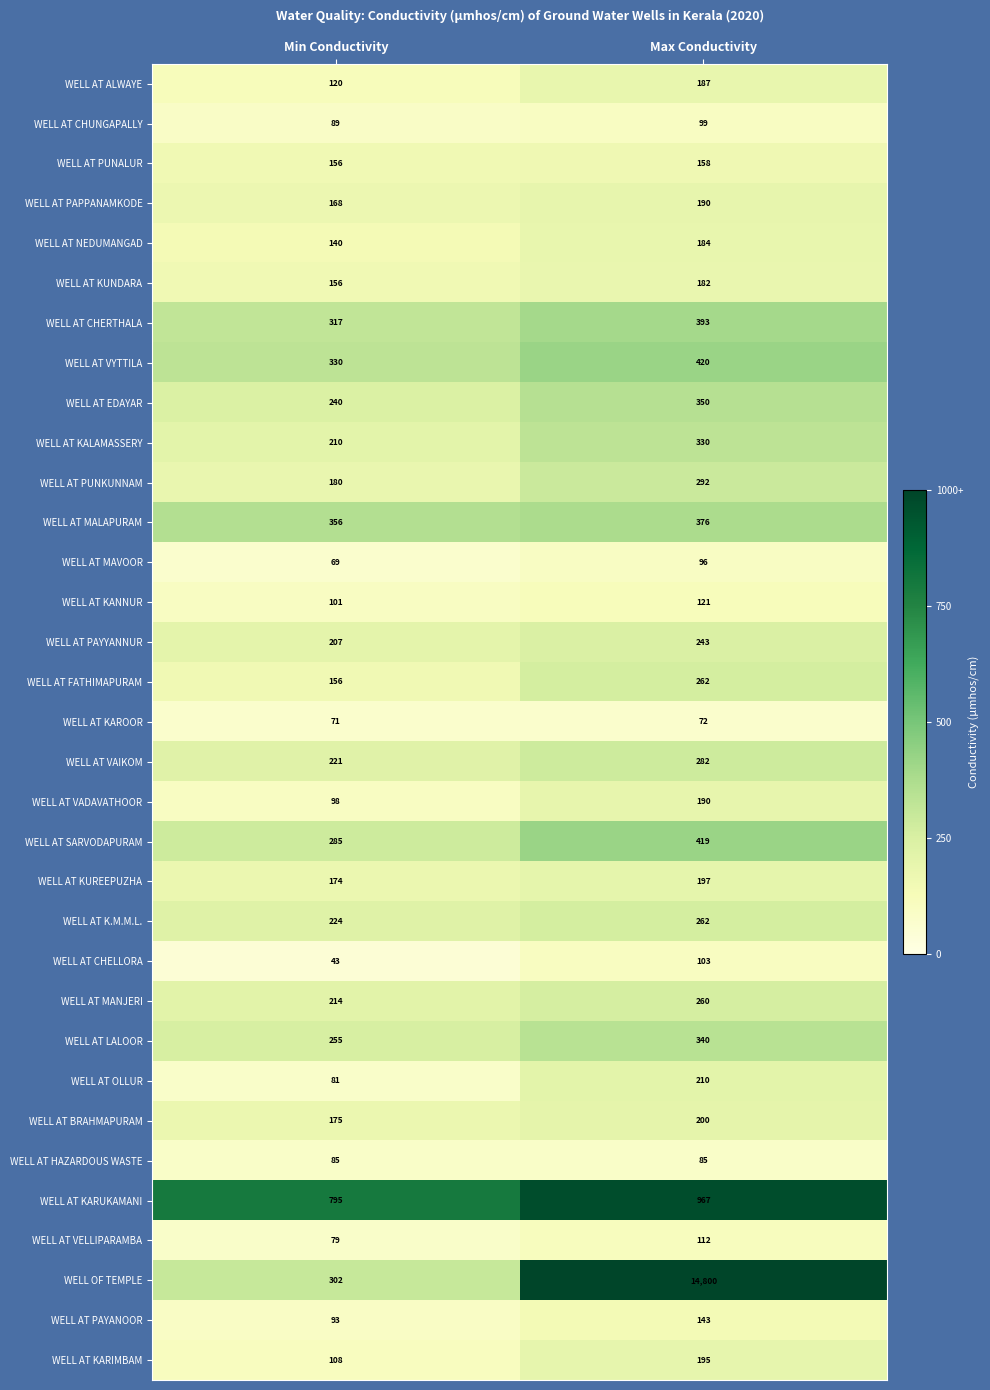

Rank the categories by WELL AT PAYANOOR value from highest to lowest.

Max Conductivity, Min Conductivity